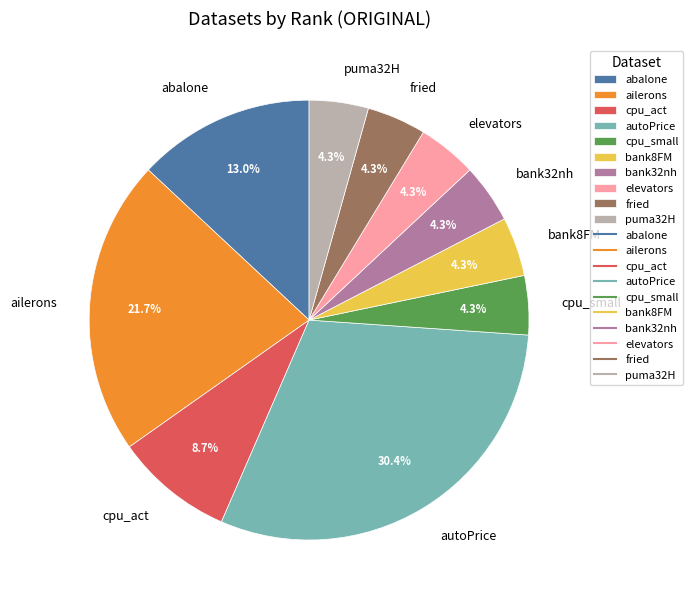

To the nearest percent, what portion does bank32nh represent?

4%